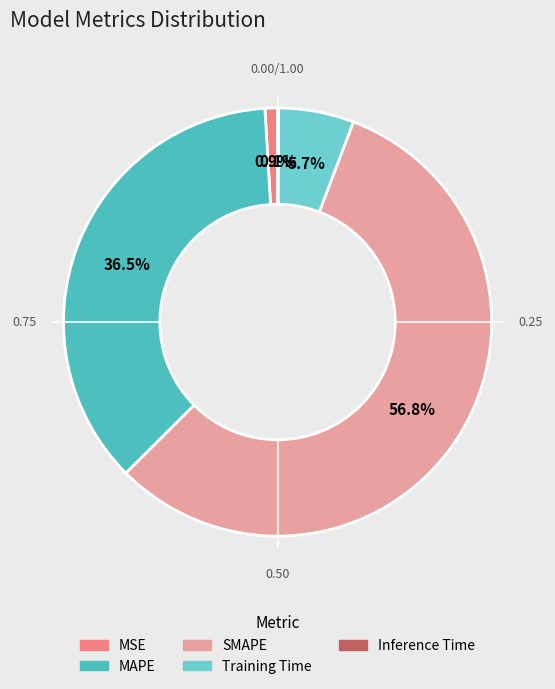

True or false: MAPE accounts for 37% of the total.

True